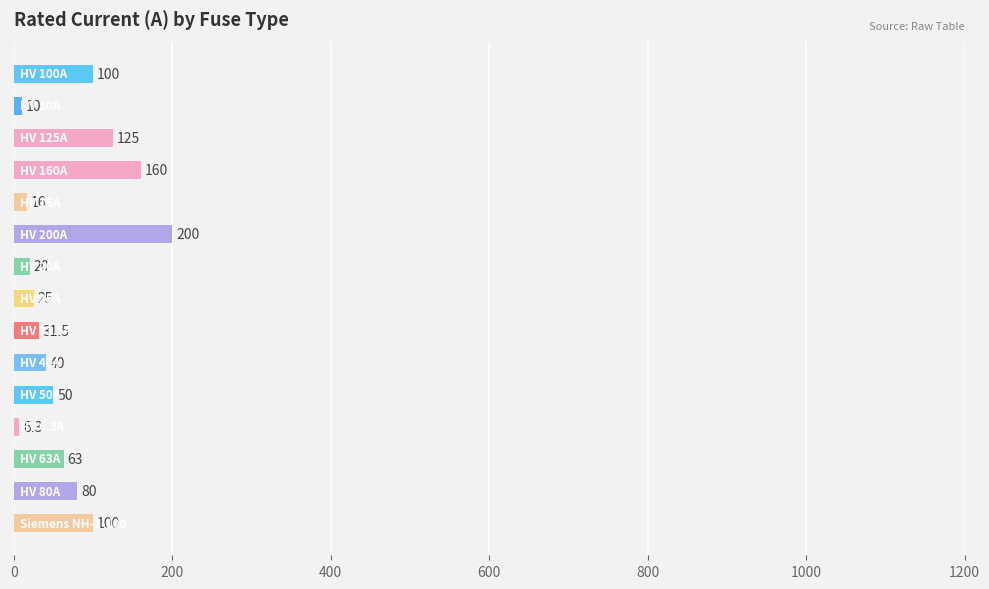

What is the value of the 14th bar from the top?

80.0